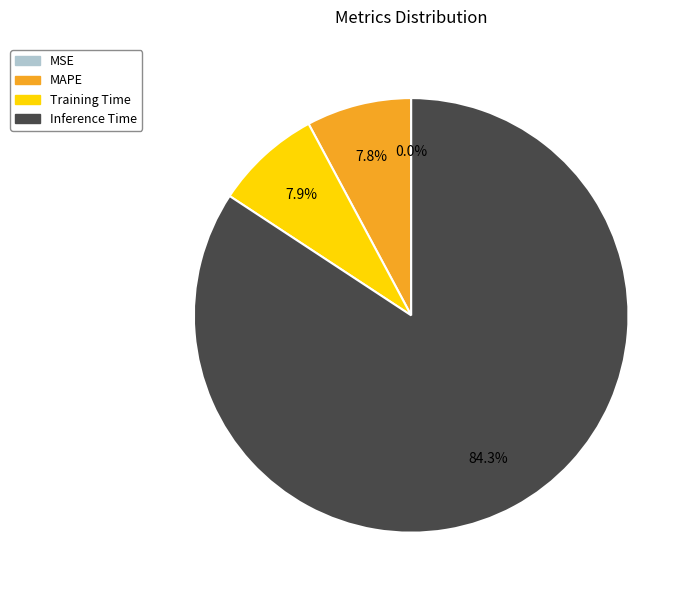

Does any single category account for the majority?

Yes